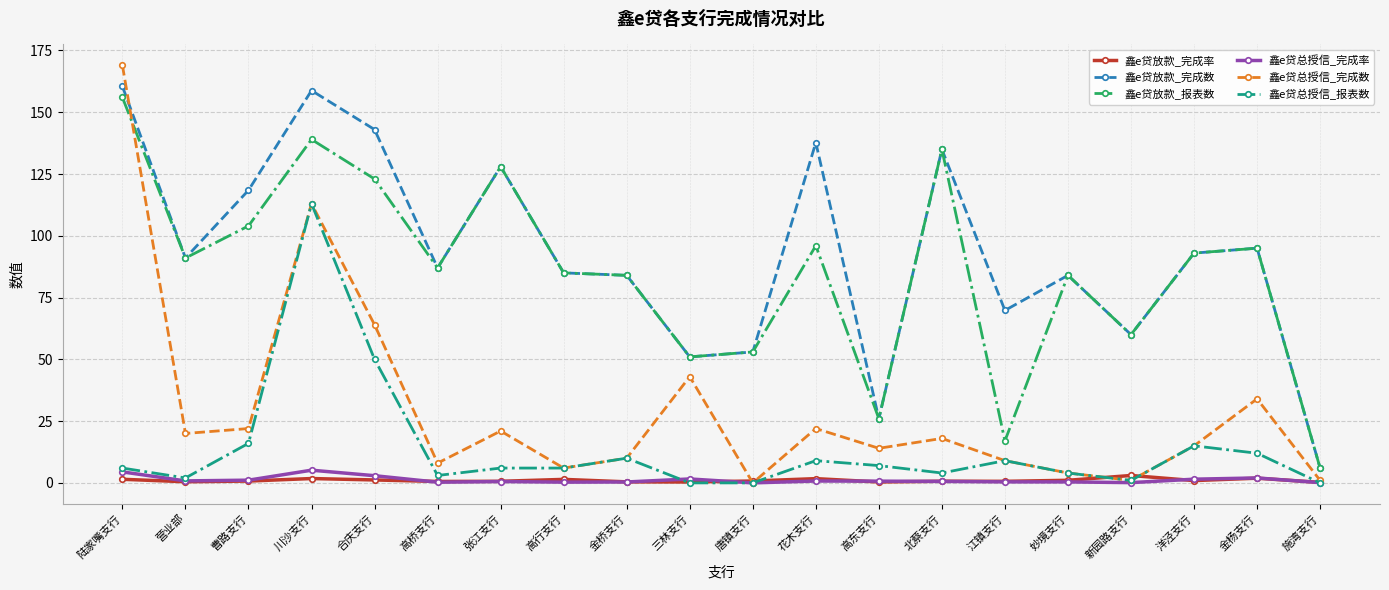

What is the value of the 鑫e贷放款_报表数 point at the 20th from the left?

6.0